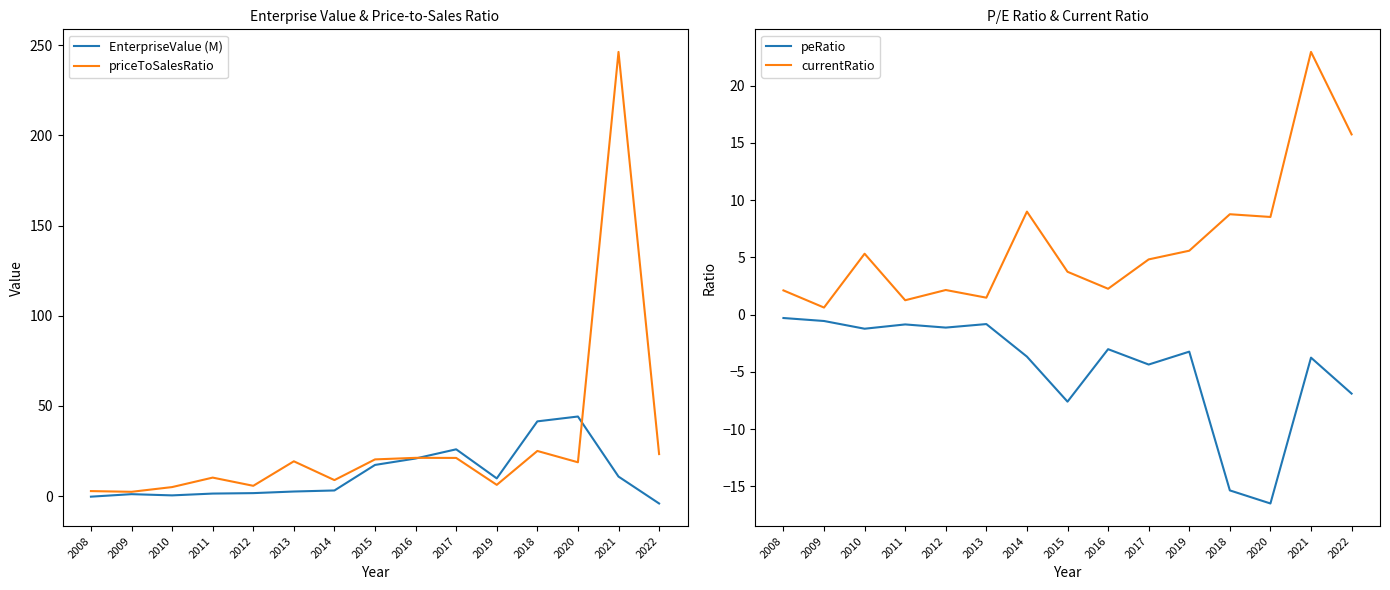

Which series changed the most between 2017 and 2020?

EnterpriseValue (M)